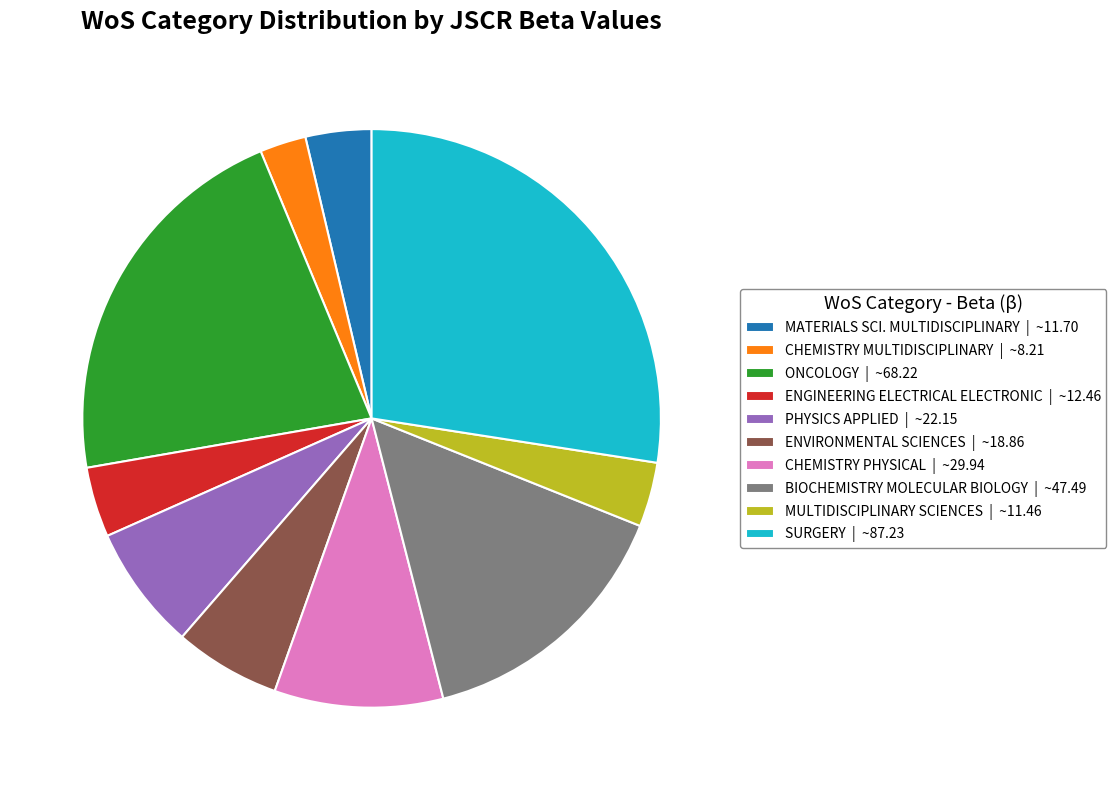

Is it true that MULTIDISCIPLINARY SCIENCES | ~11.46 is 4% of the pie?

True